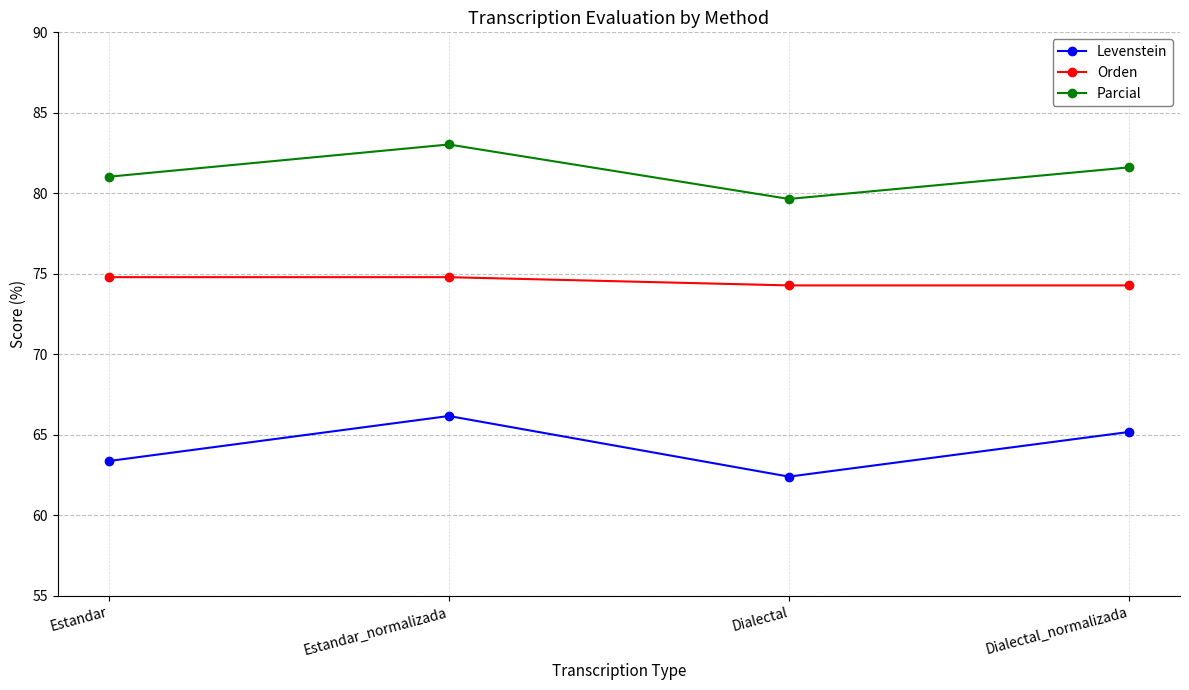

In Parcial, how many points are lower than both neighbors (excluding endpoints)?

1